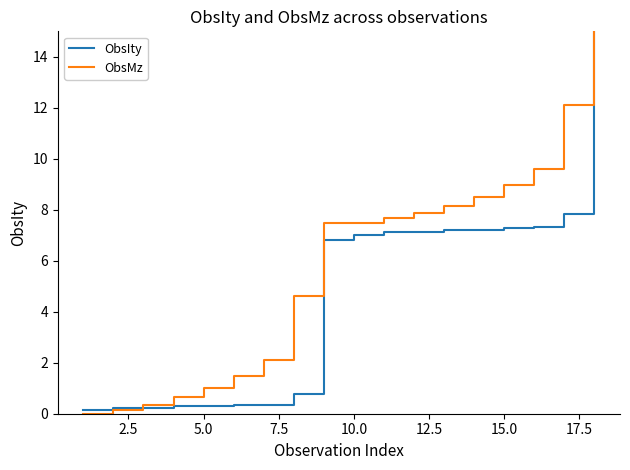

What are all the series names shown in the legend?

ObsIty, ObsMz